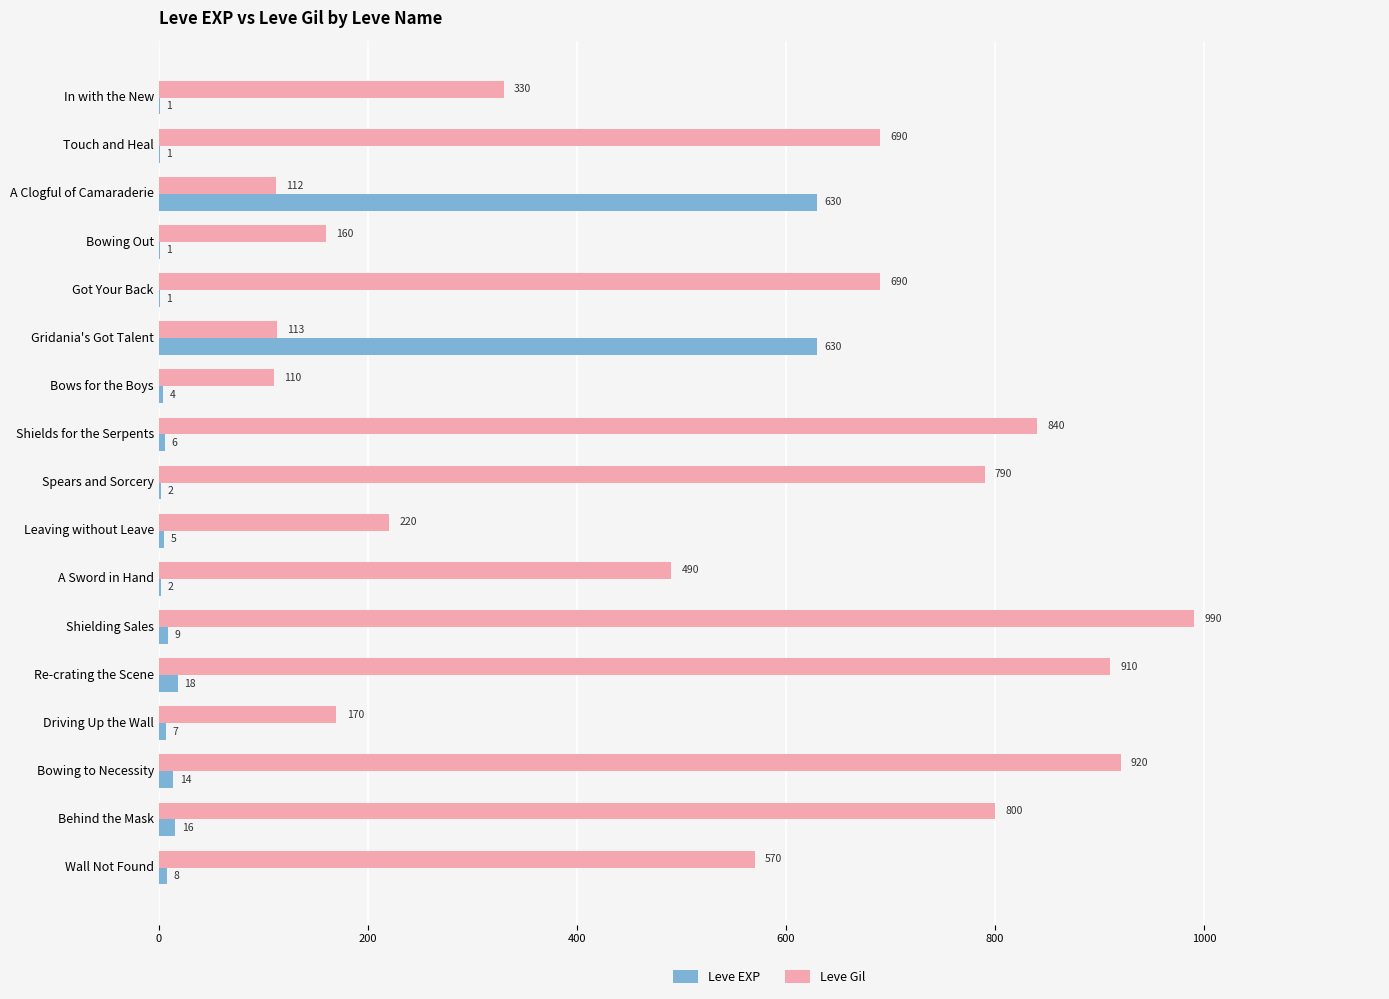

What is the approximate value of Leve Gil at In with the New, to the nearest 50?

350